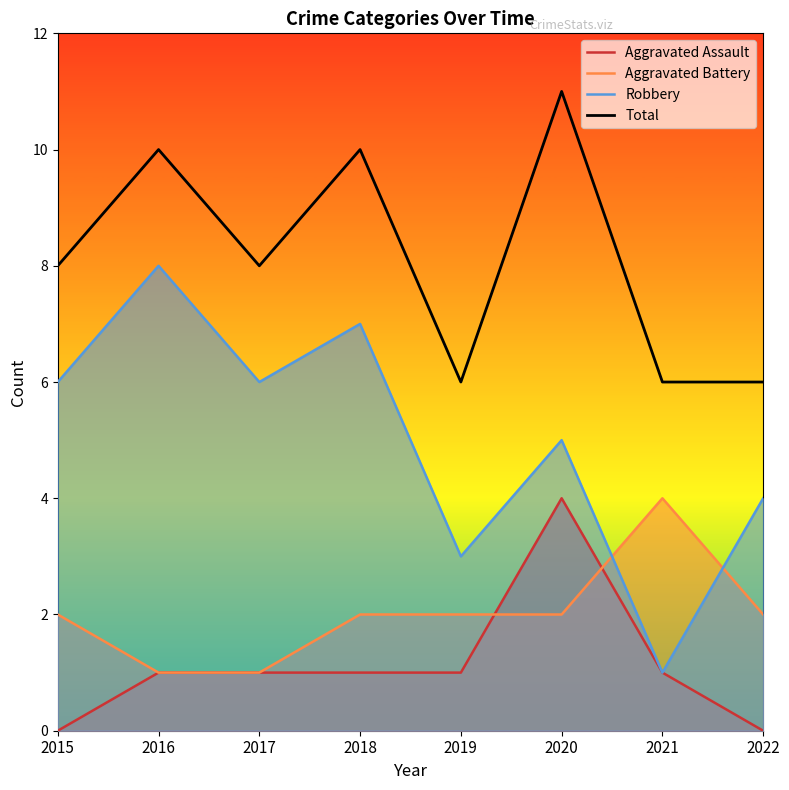

Which series changed the most between 2015 and 2018?

Total